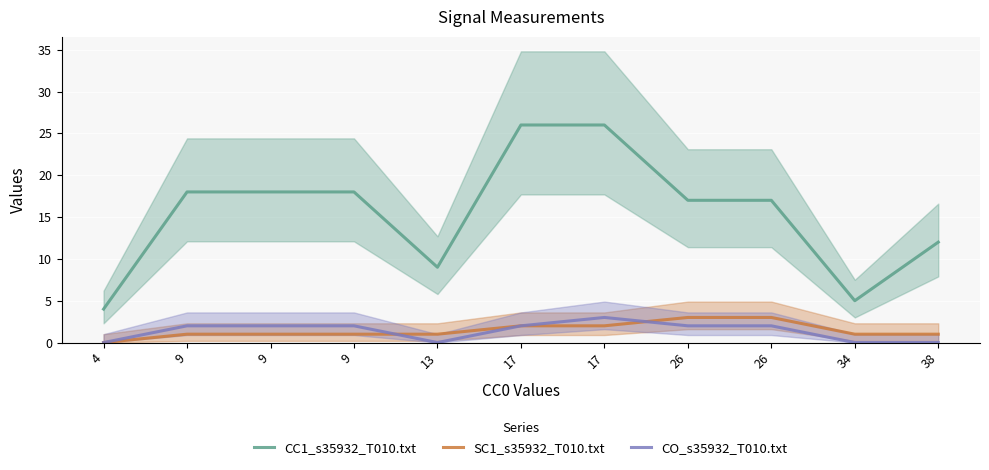

Does the chart display data point markers on the line(s)?

No